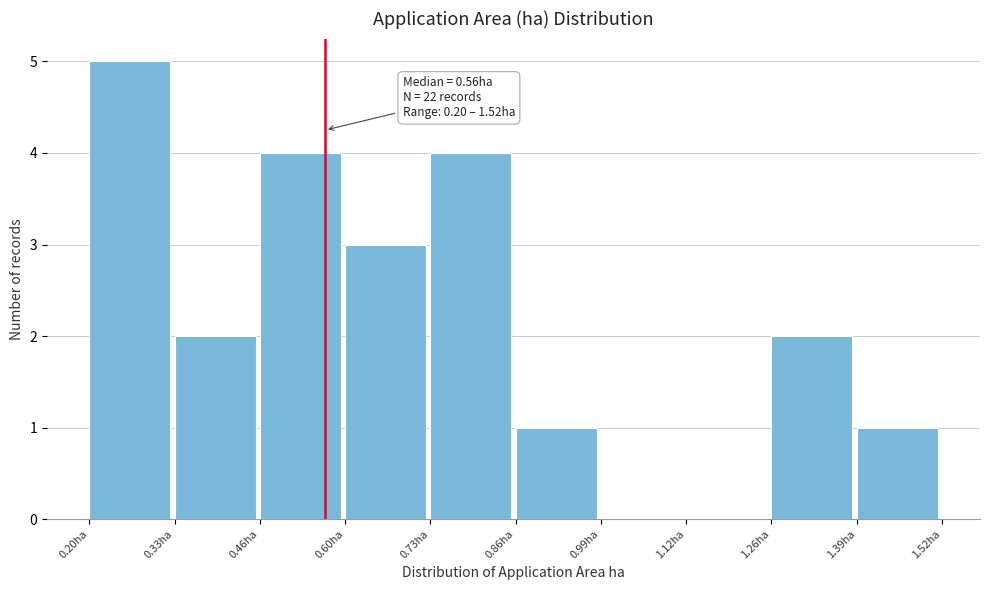

Which range on the x-axis has the tallest bar?

0.200 to 0.332